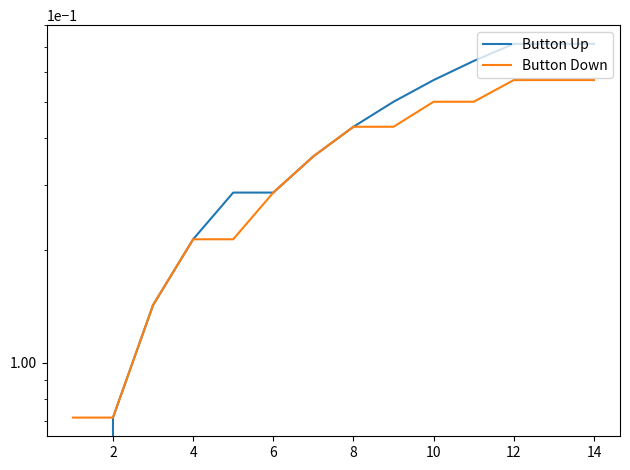

What value does the Button Down series have at 12?

0.6